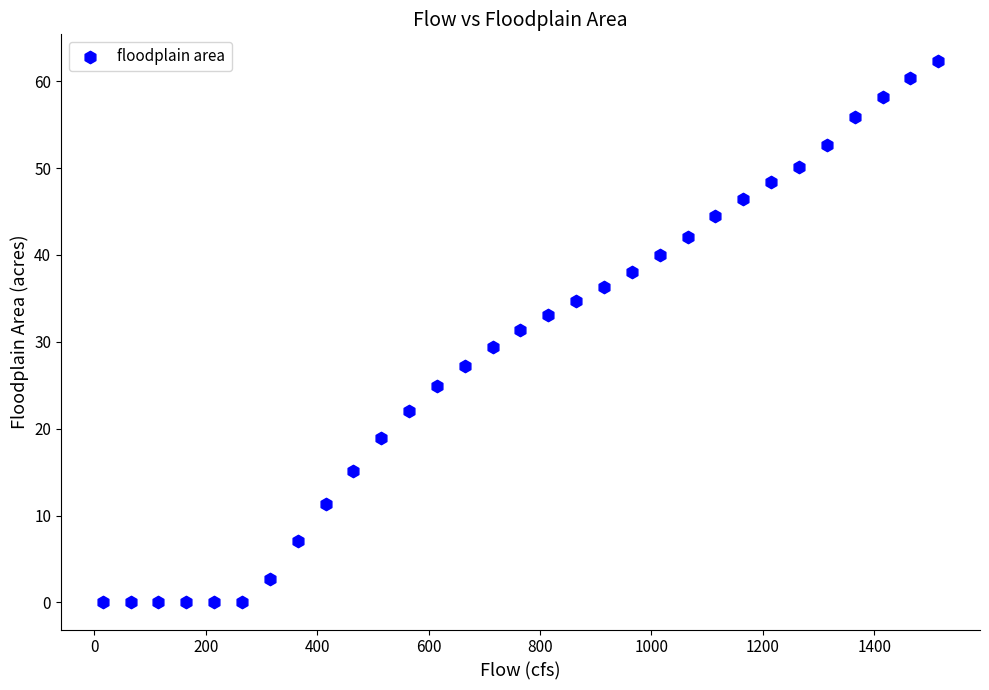

What is the range of X values (max minus min)?

1500.0